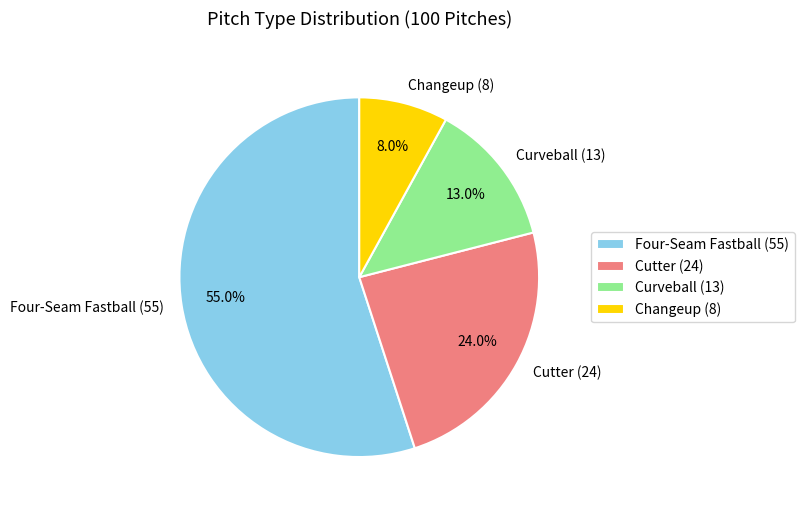

Is there any slice that represents more than half of the pie?

Yes